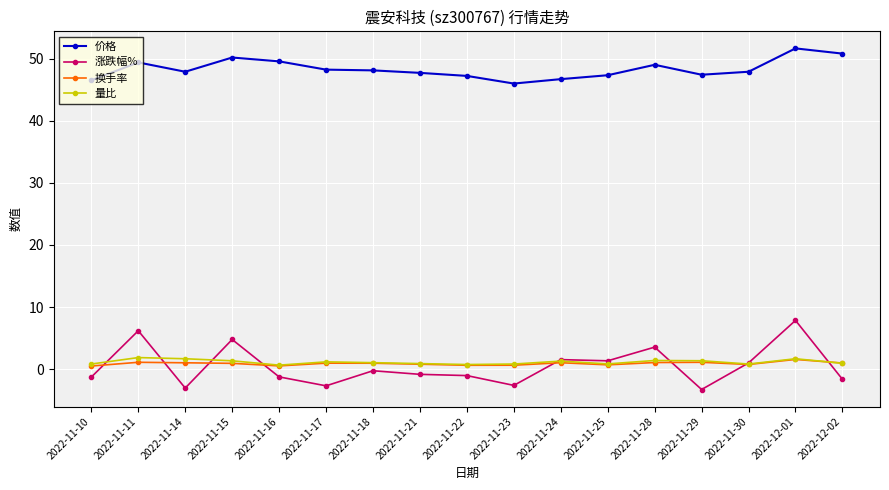

What is the difference between the highest and lowest values at 2022-12-01?

50.1